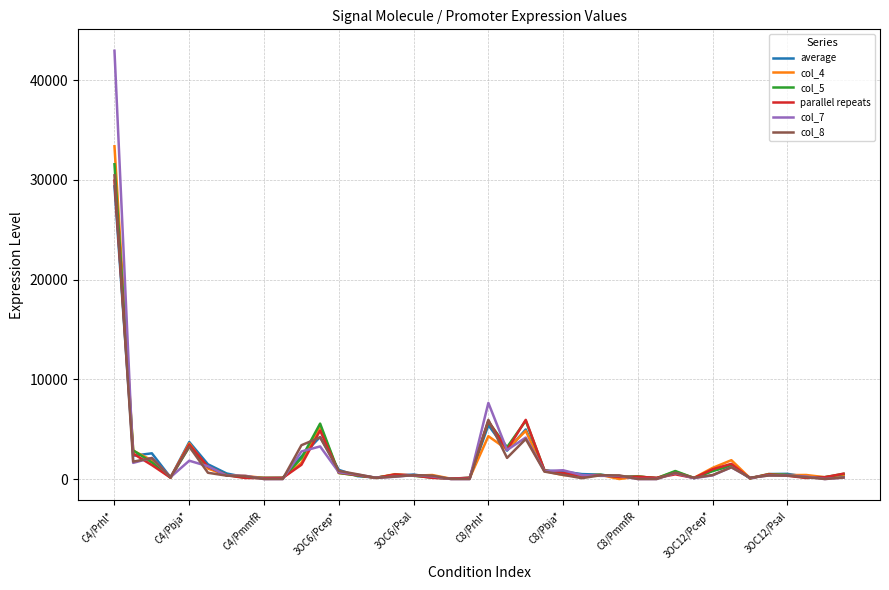

List the series in order of their peak value, highest first.

col_7, col_4, col_5, col_8, parallel repeats, average